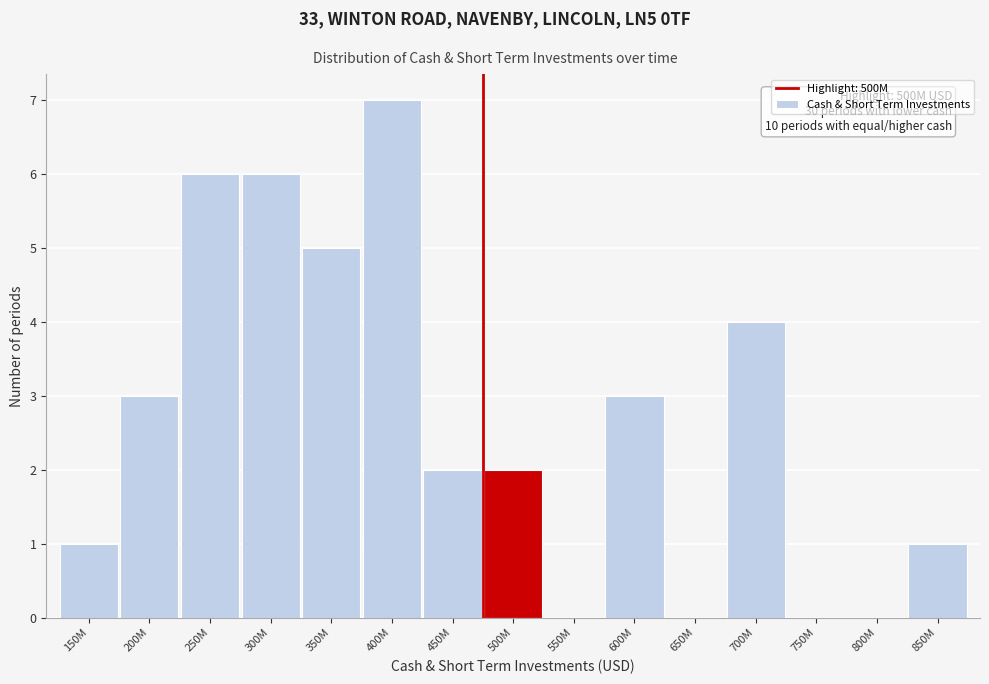

Reading left to right, extract all data points from this chart.

150M=1	200M=3	250M=6	300M=6	350M=5	400M=7	450M=2	500M=2	550M=0	600M=3	650M=0	700M=4	750M=0	800M=0	850M=1